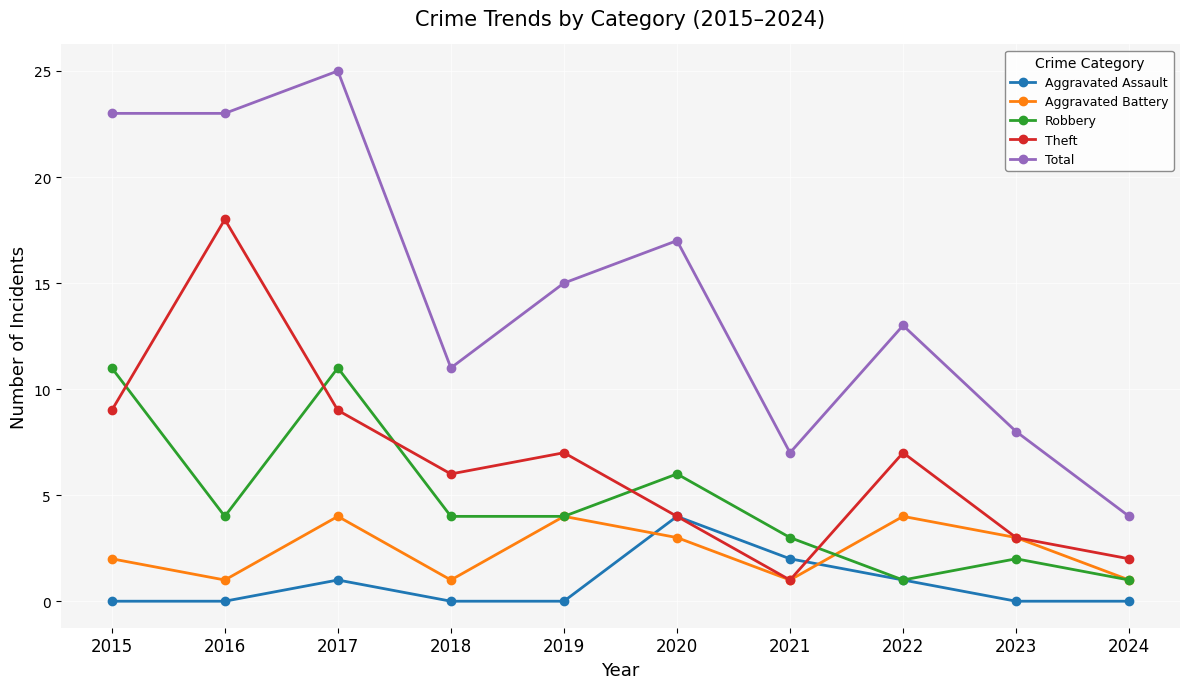

How many lines are shown in the chart?

5